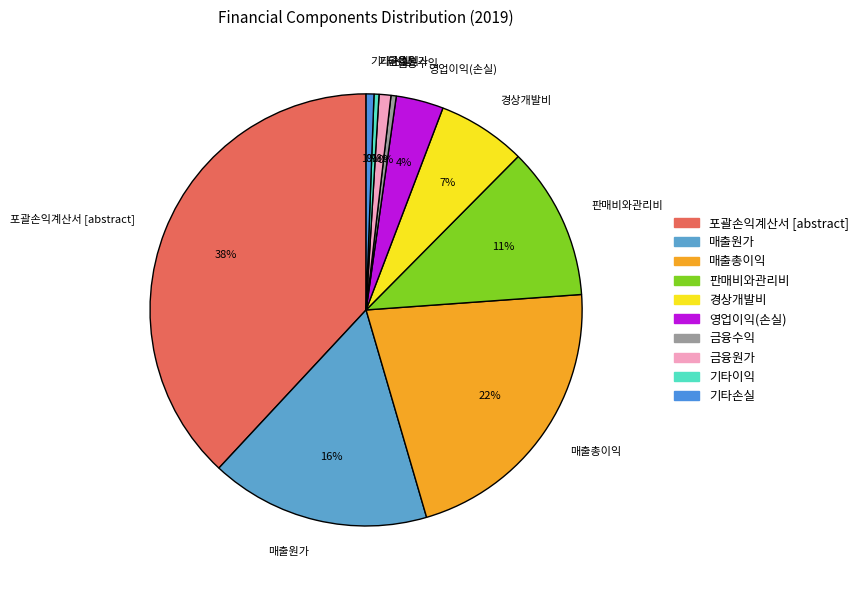

Is the sum of 경상개발비 and 기타손실 greater than half?

No